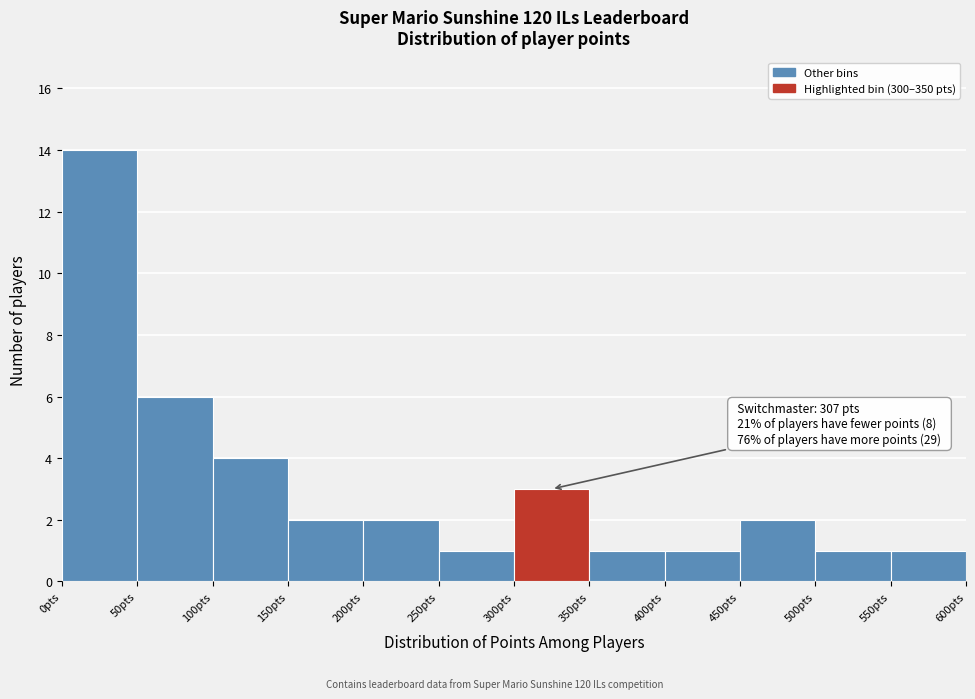

Which range on the x-axis has the tallest bar?

0 to 50